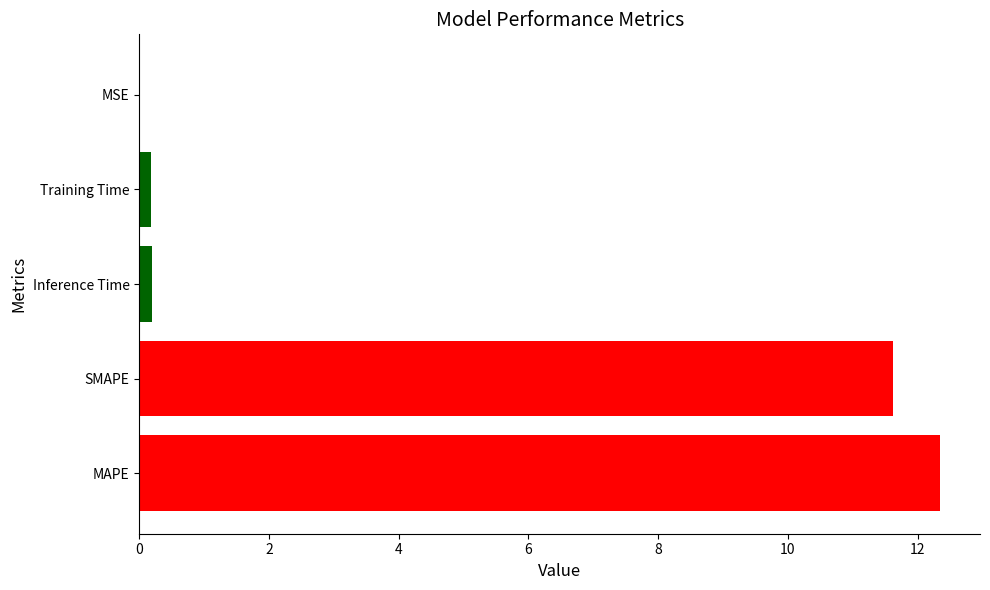

The chart shows a value of 12.3 at MAPE. True or false?

True